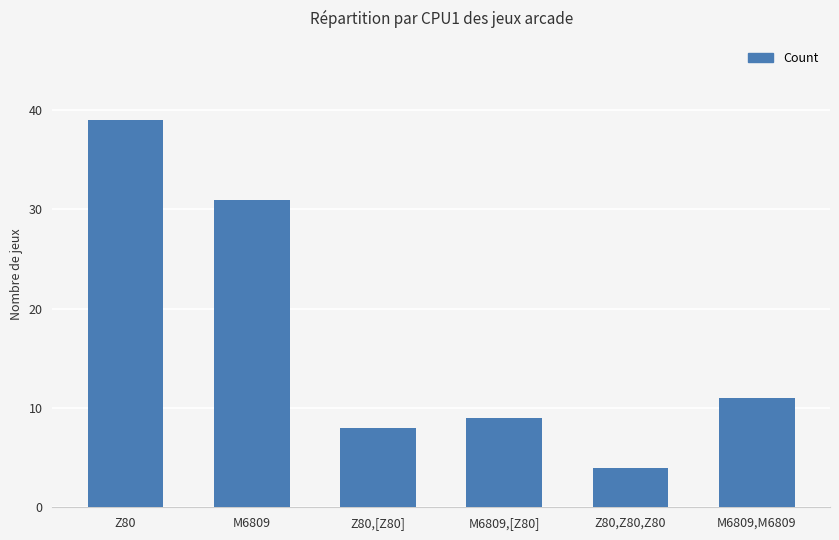

Rank the categories by value from highest to lowest.

Z80, M6809, M6809,M6809, M6809,[Z80], Z80,[Z80], Z80,Z80,Z80